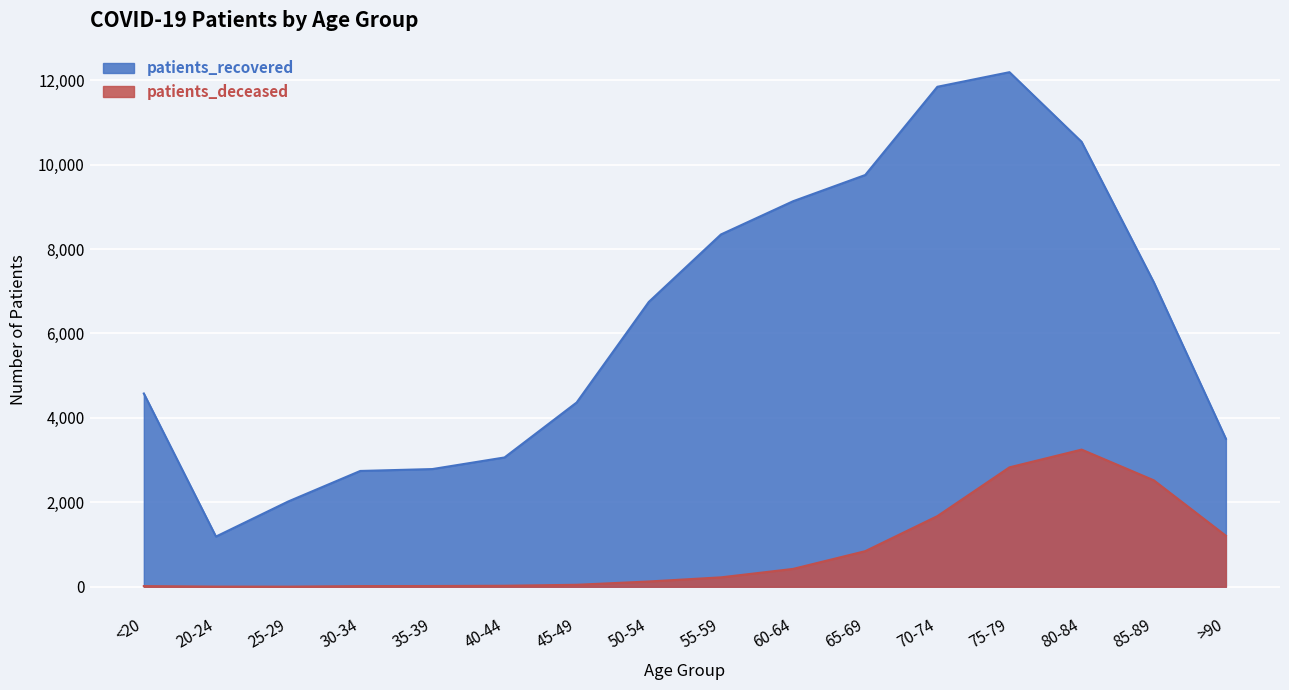

How many values in the patients_deceased series are below 223?

8